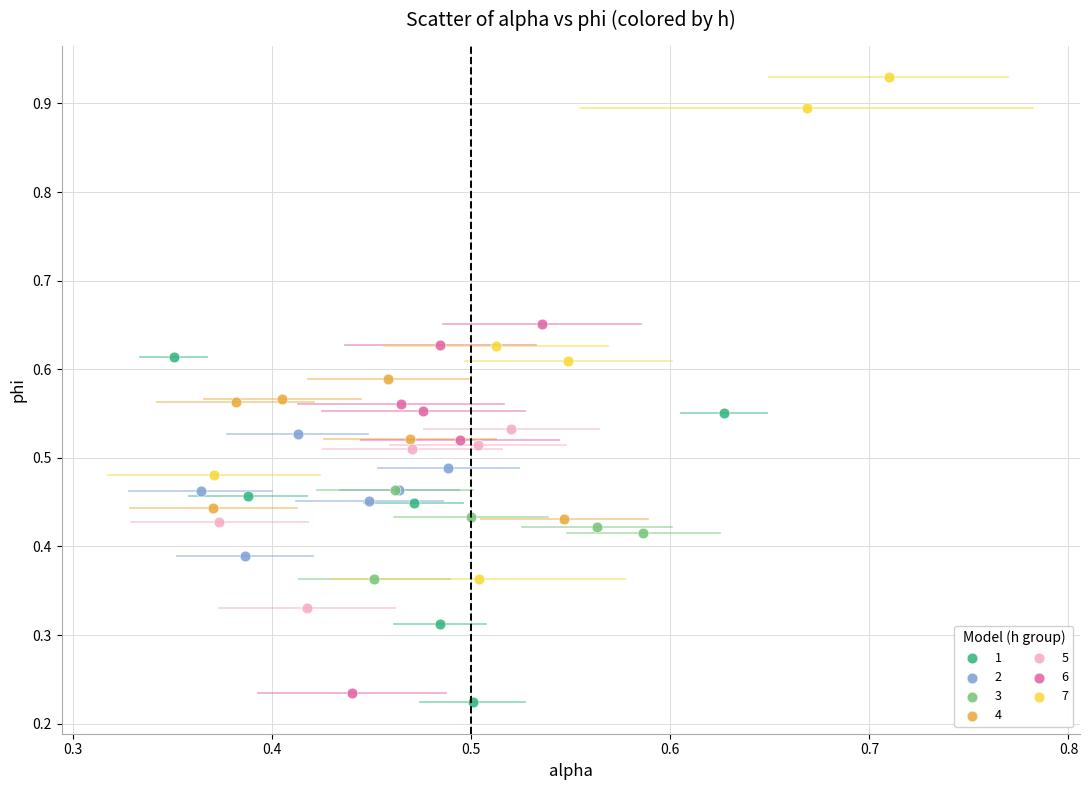

What are all the series names shown in the legend?

1, 2, 3, 4, 5, 6, 7